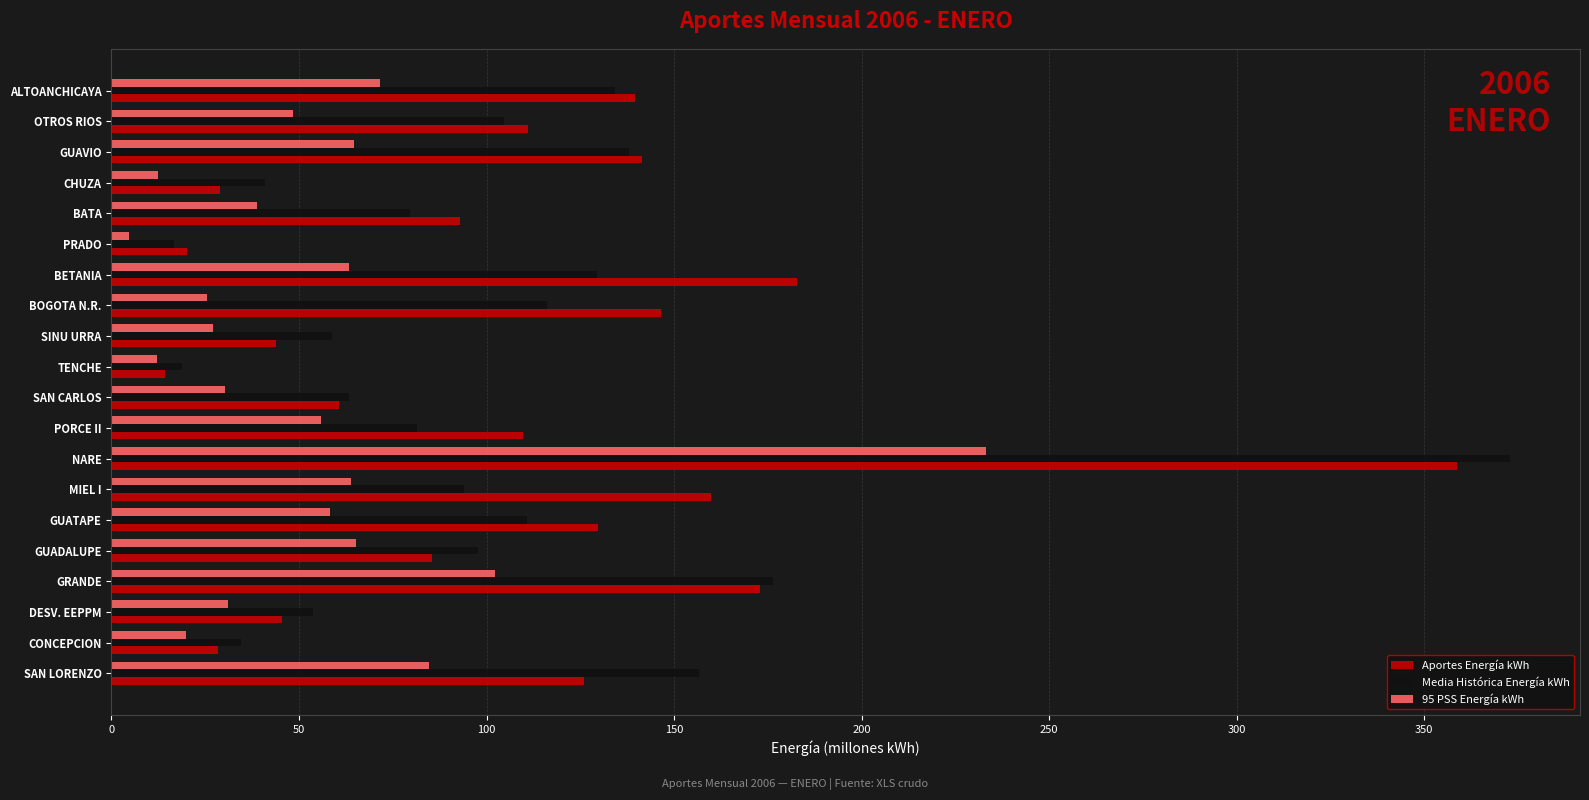

Between NARE and BATA, which series saw the biggest shift?

Media Histórica Energía kWh